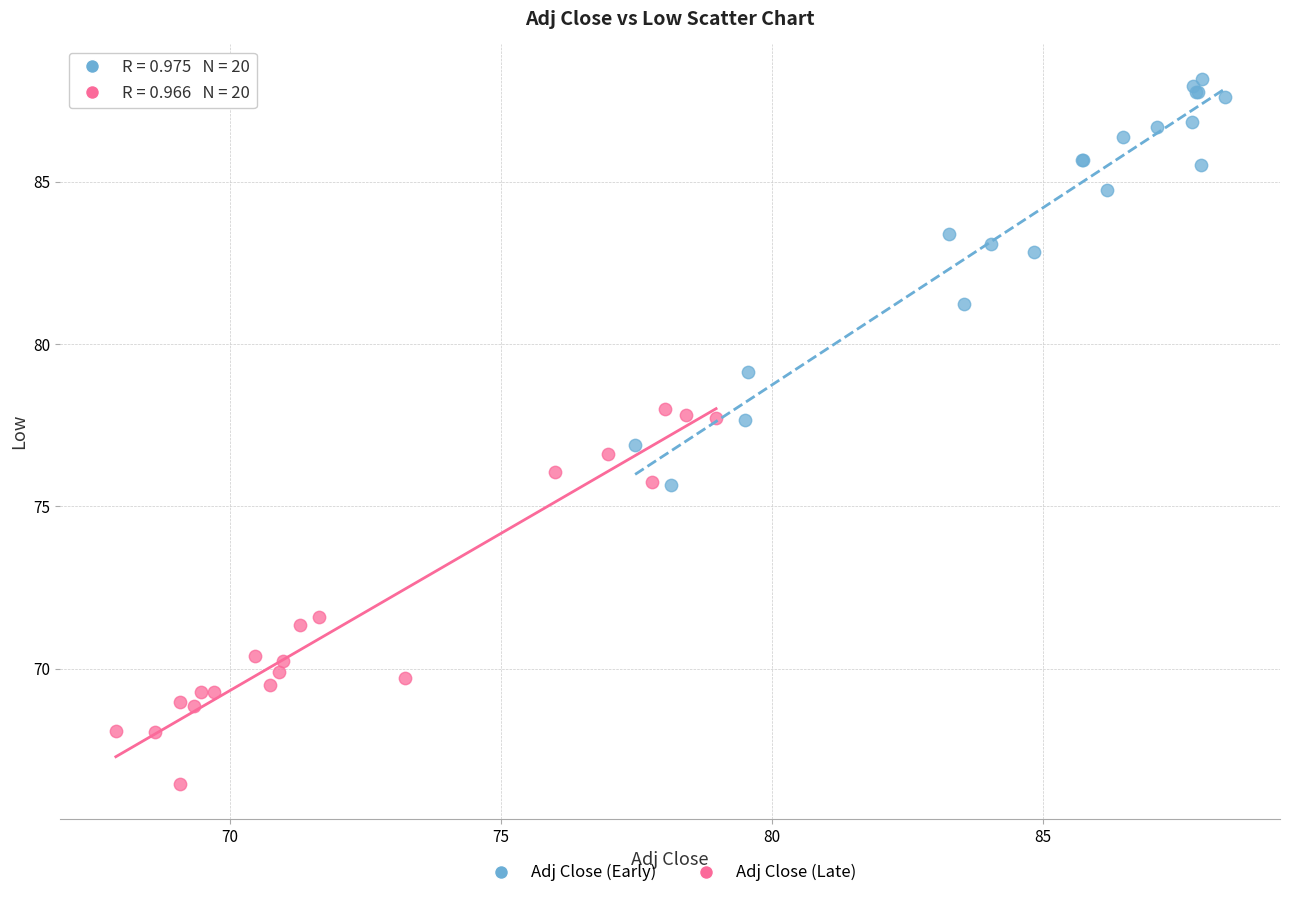

Which series reaches the minimum Y coordinate?

Adj Close (Late)